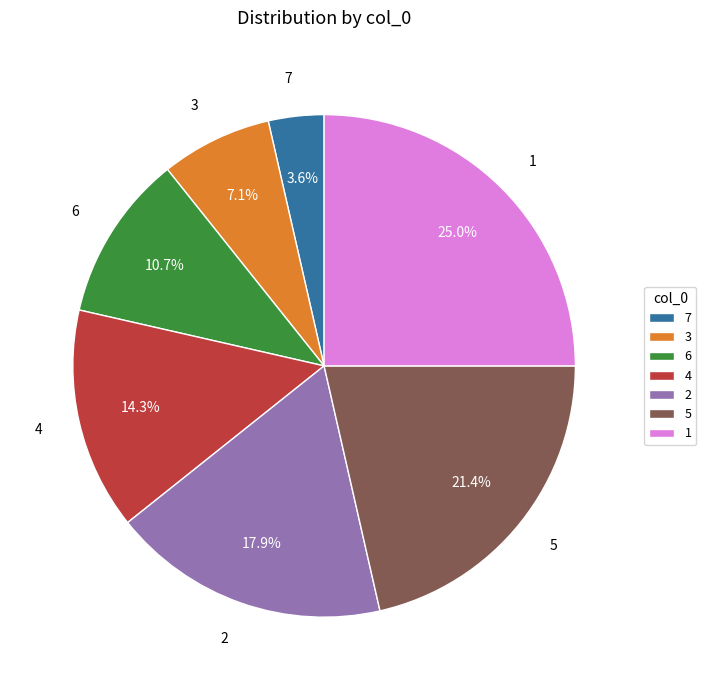

Rank the categories by value from lowest to highest.

7, 3, 6, 4, 2, 5, 1